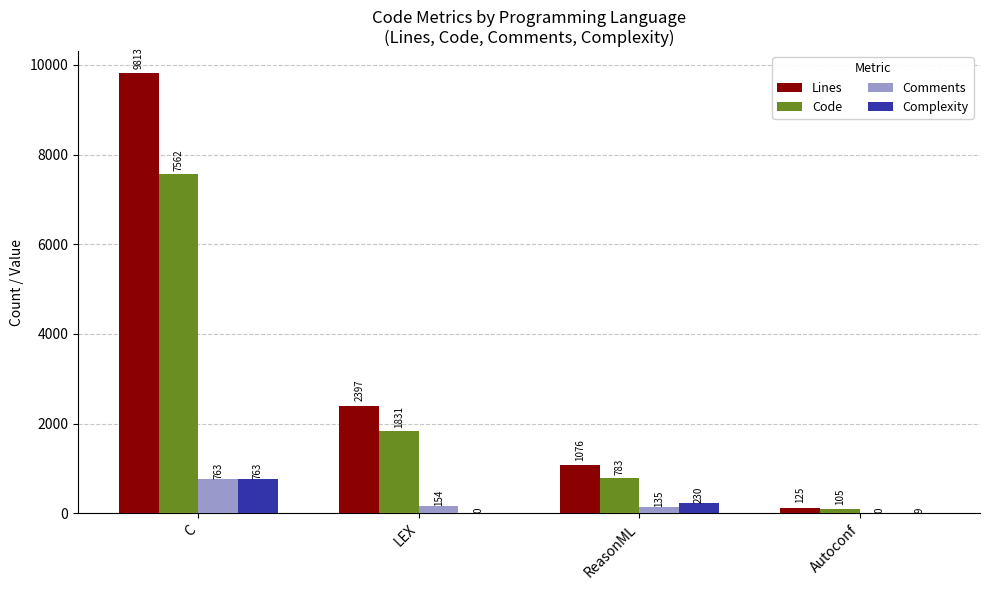

What is the maximum value for Comments?

763